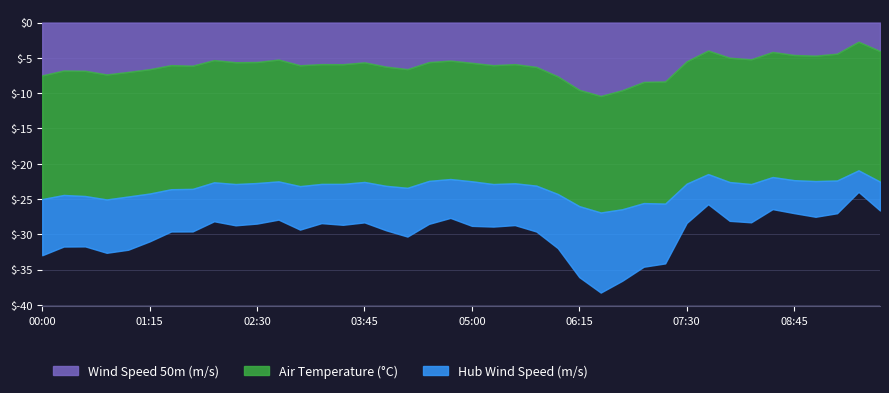

What position from the right is 02:00?

32